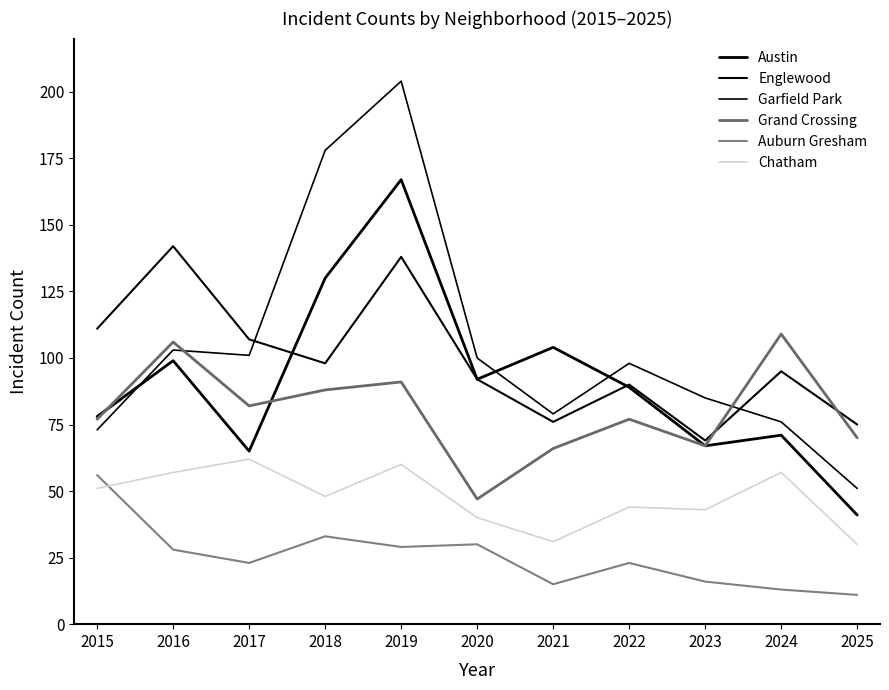

Between 2017 and 2018, which series saw the biggest shift?

Garfield Park